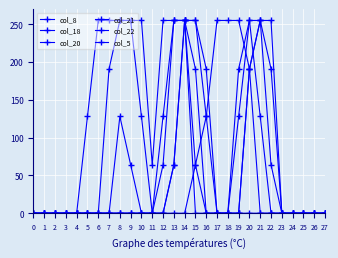

Between 26 and 10, which is larger?

26